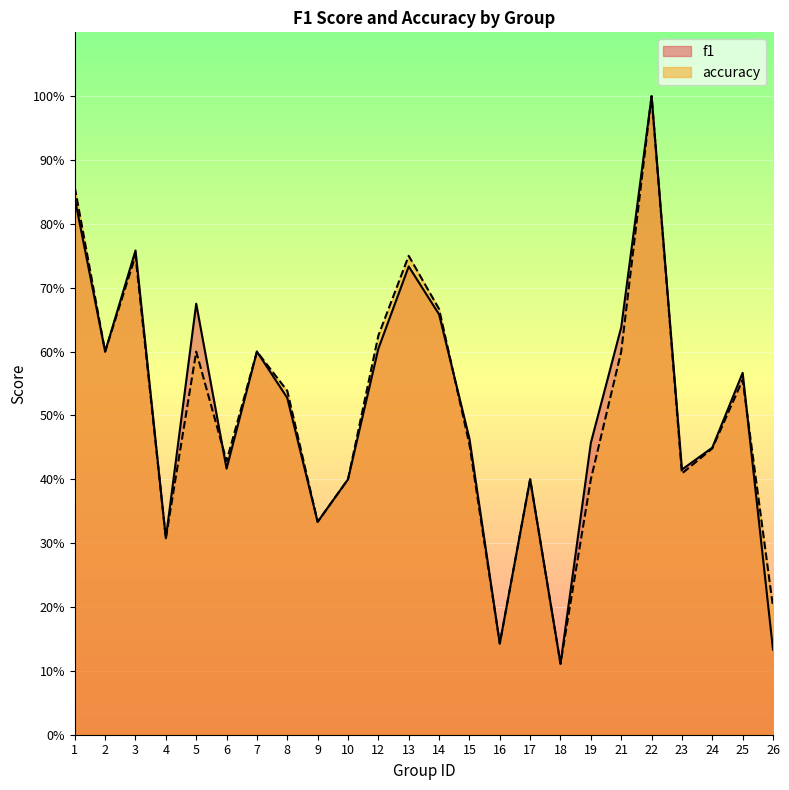

What is the average value of the accuracy series?

0.5